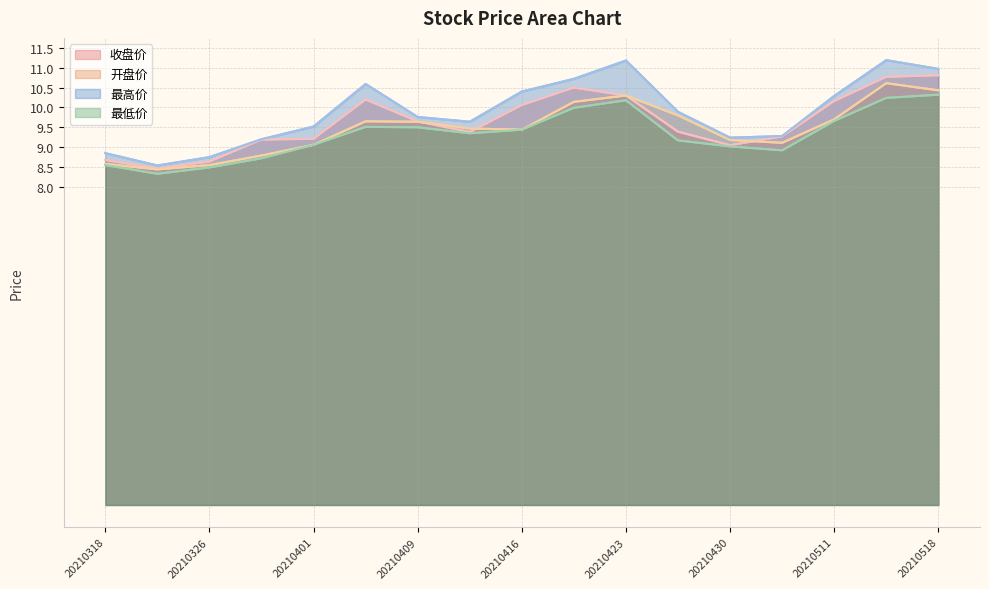

What is the difference between the 最高价 values at 20210427 and 20210507?

0.6